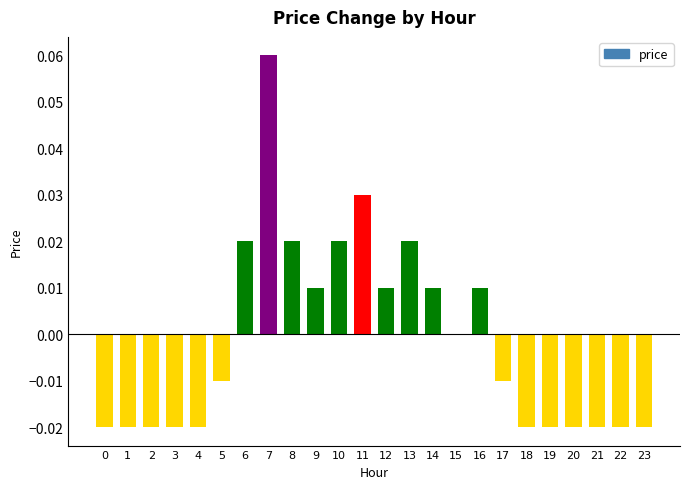

Which has a higher value, 17 or 7?

7